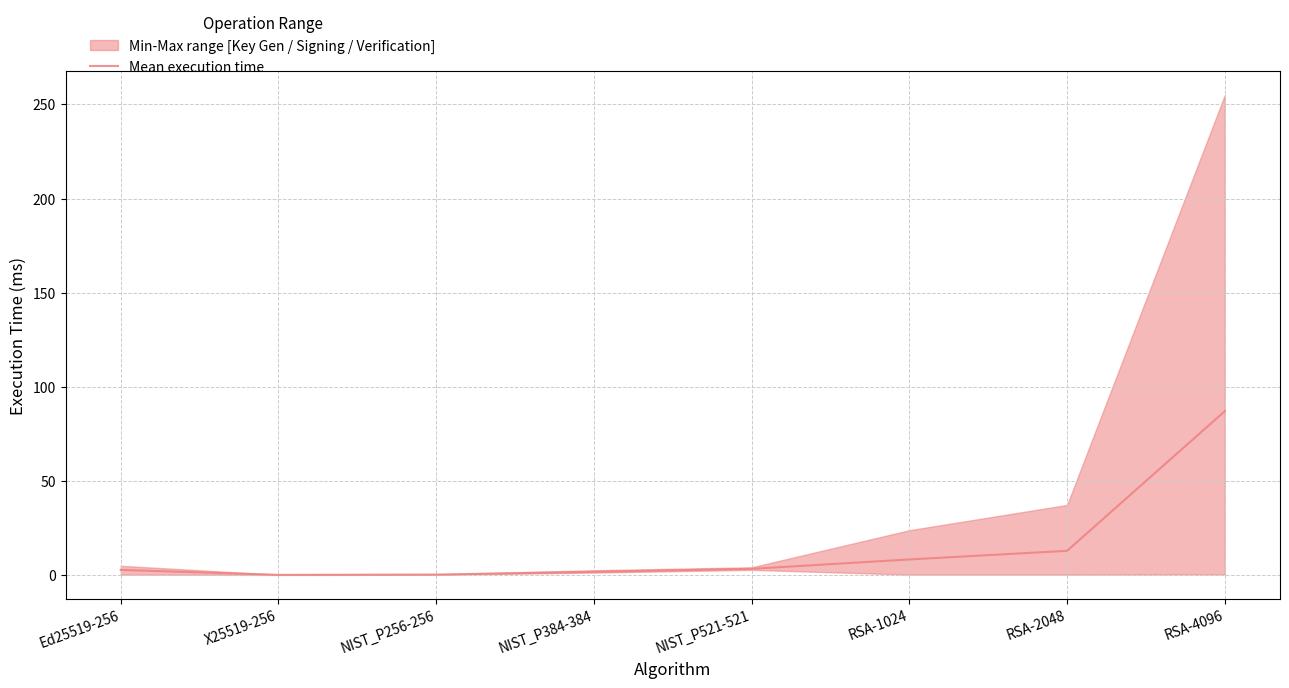

What is the change in value from RSA-1024 to RSA-2048?

+4.6